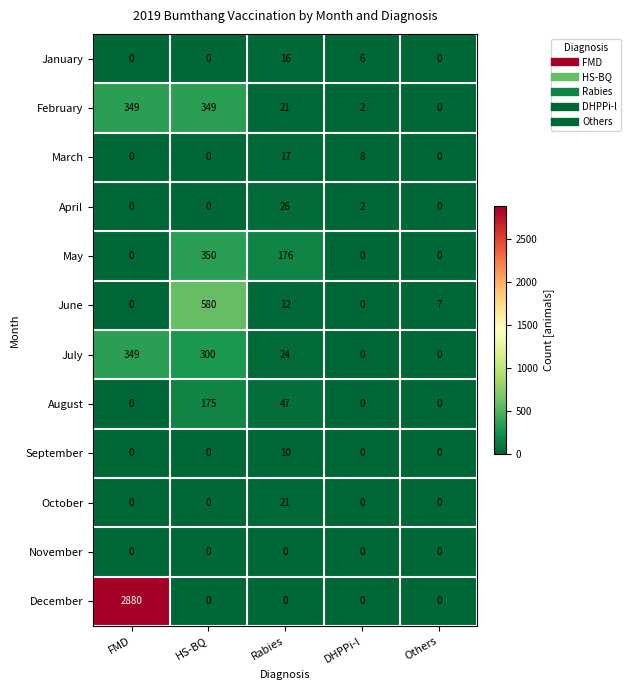

Is it true that April equals 14 at FMD?

False